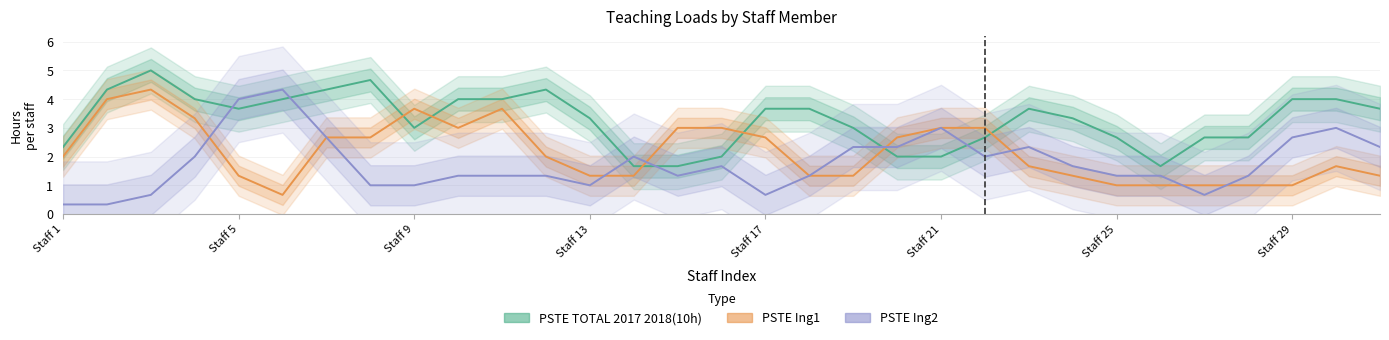

What is the average value of the PSTE Ing2 series?

1.8